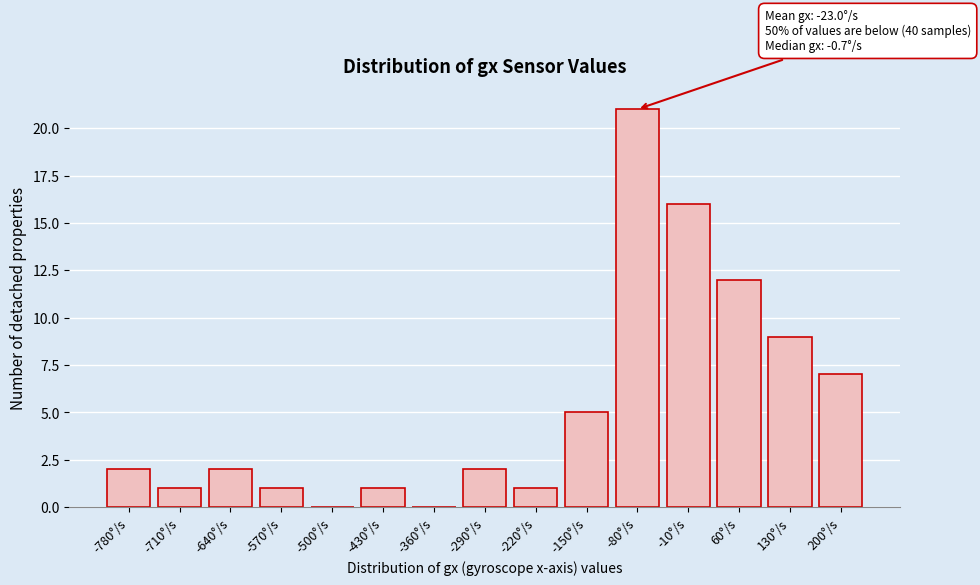

Reading right to left, transcribe all the data shown in this chart.

200°/s=7	130°/s=9	60°/s=12	-10°/s=16	-80°/s=21	-150°/s=5	-220°/s=1	-290°/s=2	-360°/s=0	-430°/s=1	-500°/s=0	-570°/s=1	-640°/s=2	-710°/s=1	-780°/s=2